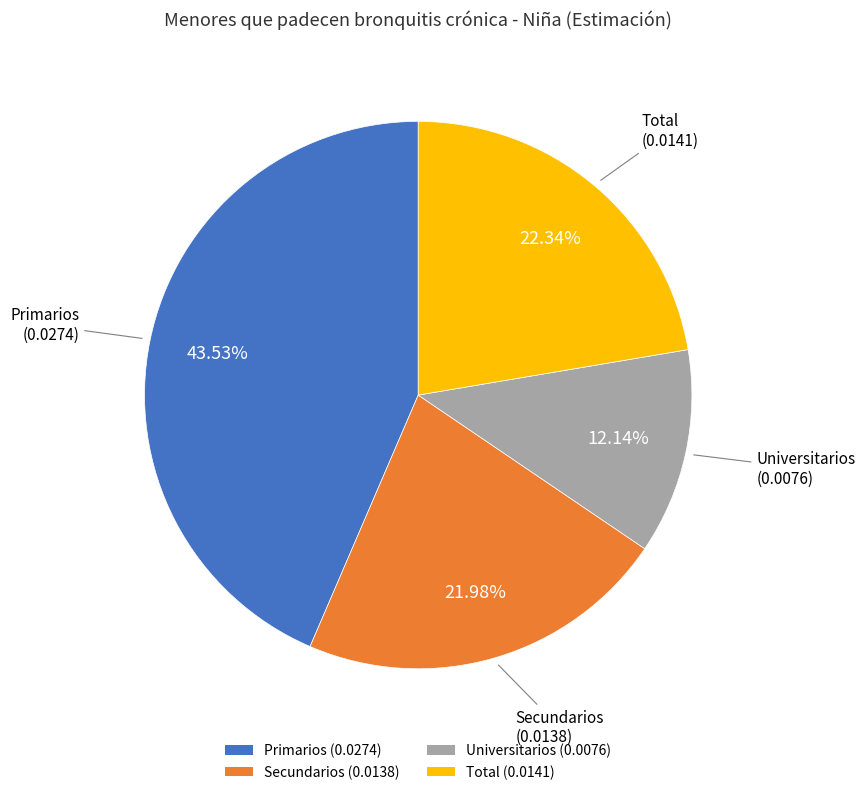

What percentage do Total and Secundarios together represent?

44.3%